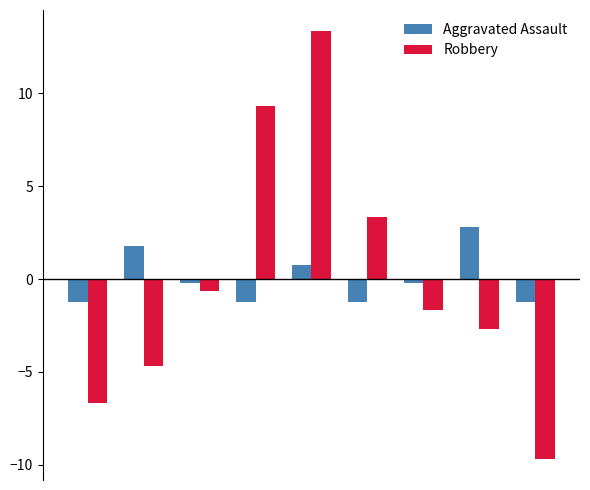

Rank the series by their maximum value, from highest to lowest.

Robbery, Aggravated Assault